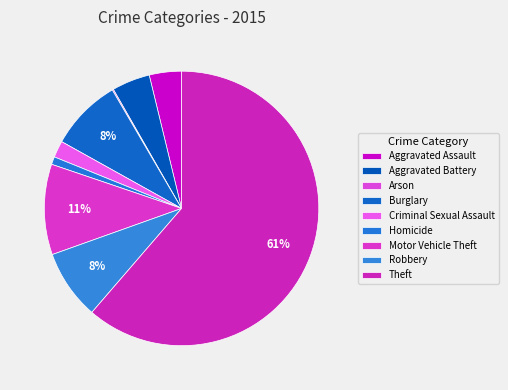

Combined, do Arson and Homicide account for over 50%?

No